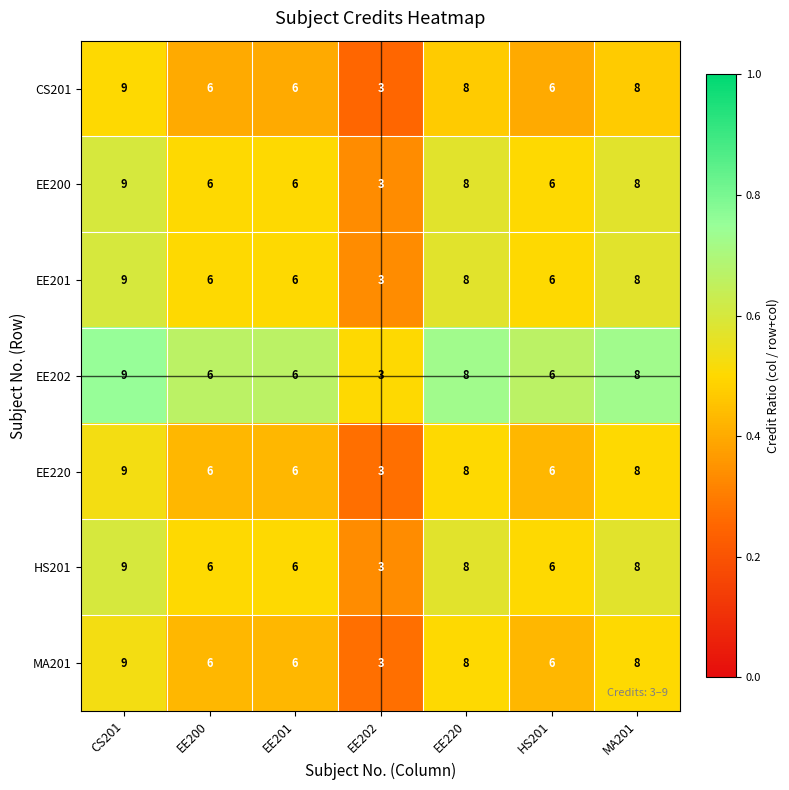

What is the difference between the maximum and minimum values in the MA201 series?

6